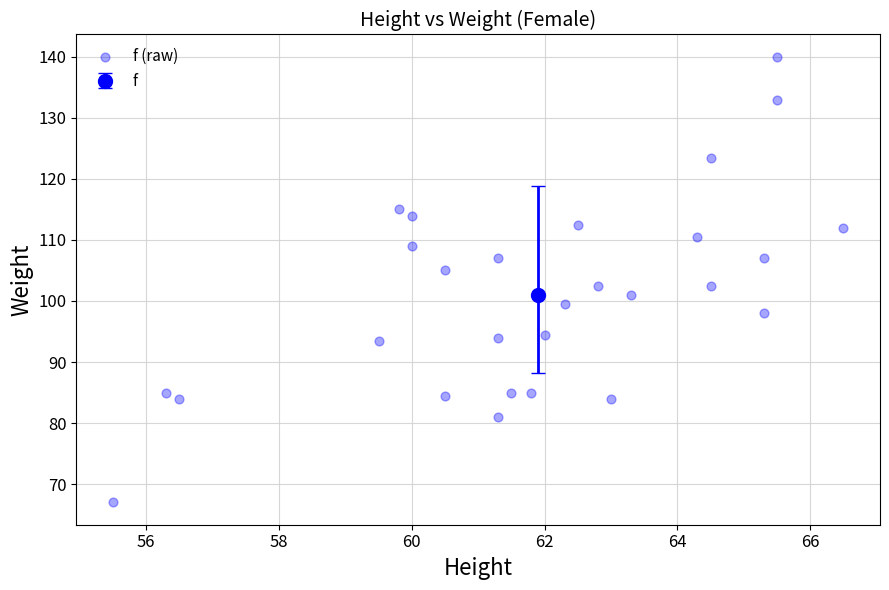

What is the range of X values (max minus min)?

11.0